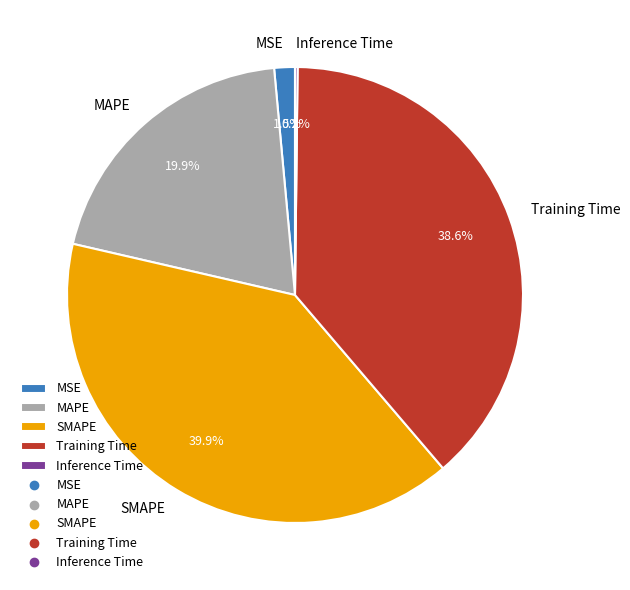

True or false: MAPE accounts for 13% of the total.

False